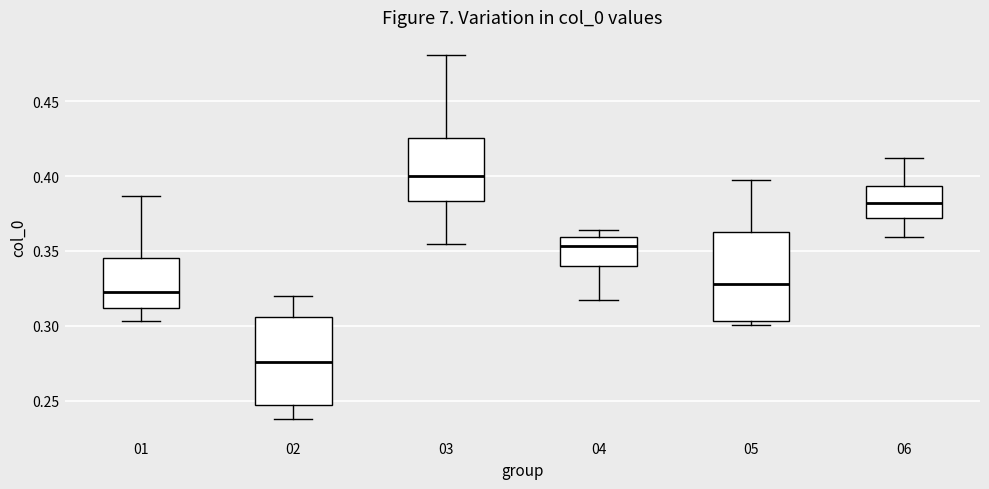

Reading left to right, transcribe this box plot: for each box, give where its median line is, the range the box spans, and where its two whiskers end, as read against the y-axis. The values are not printed on the chart, so give them approximately, as read against the axis.

01: median 0.325, box 0.310 to 0.345, whiskers 0.305 to 0.385
02: median 0.275, box 0.245 to 0.305, whiskers 0.235 to 0.320
03: median 0.400, box 0.385 to 0.425, whiskers 0.355 to 0.480
04: median 0.355, box 0.340 to 0.360, whiskers 0.315 to 0.365
05: median 0.330, box 0.305 to 0.365, whiskers 0.300 to 0.400
06: median 0.380, box 0.370 to 0.395, whiskers 0.360 to 0.410